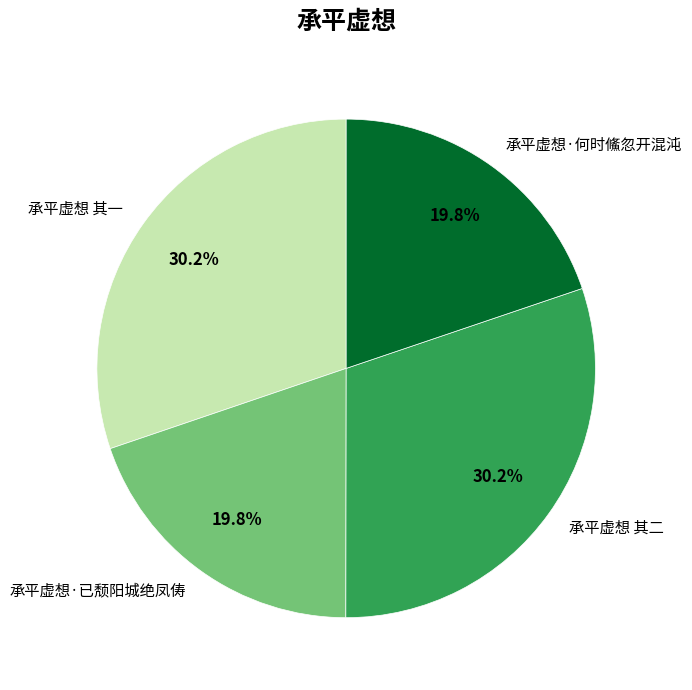

How much of the chart is everything except 承平虚想 其二?

69.8%